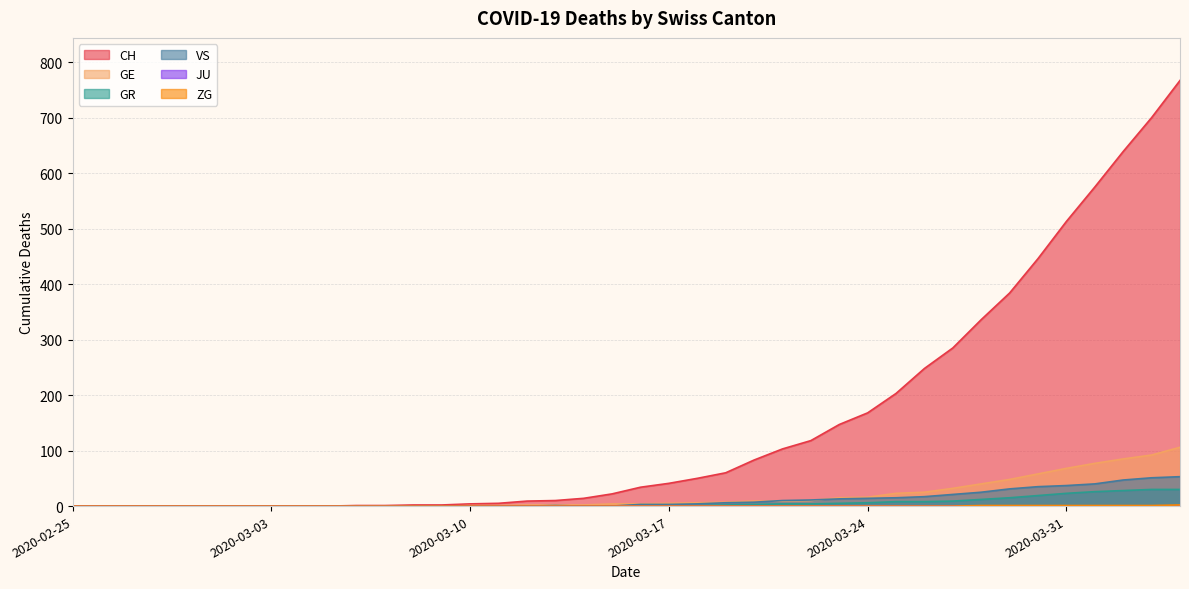

What position from the right is 2020-03-28?

8